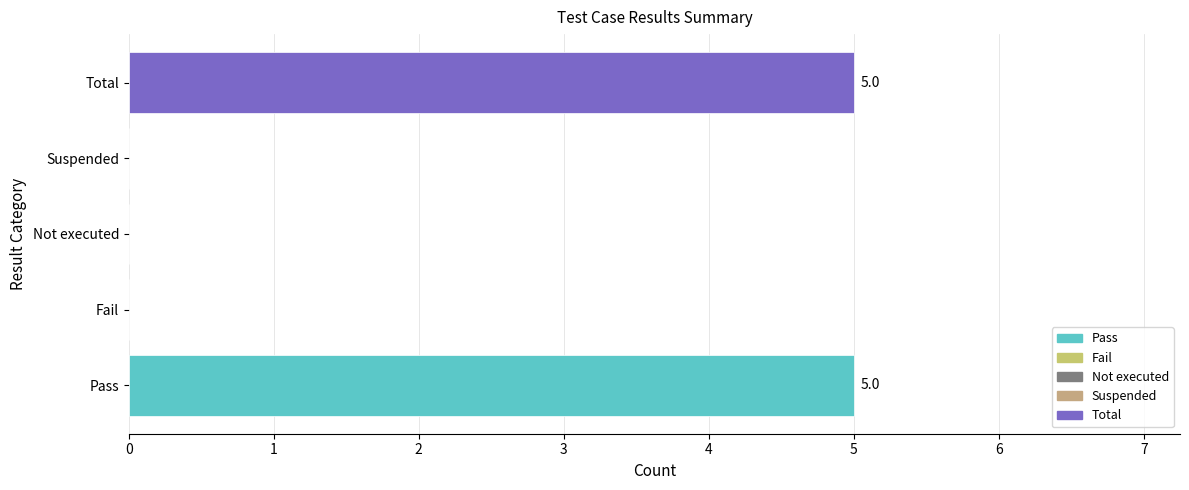

Between Fail and Total, which is larger?

Total